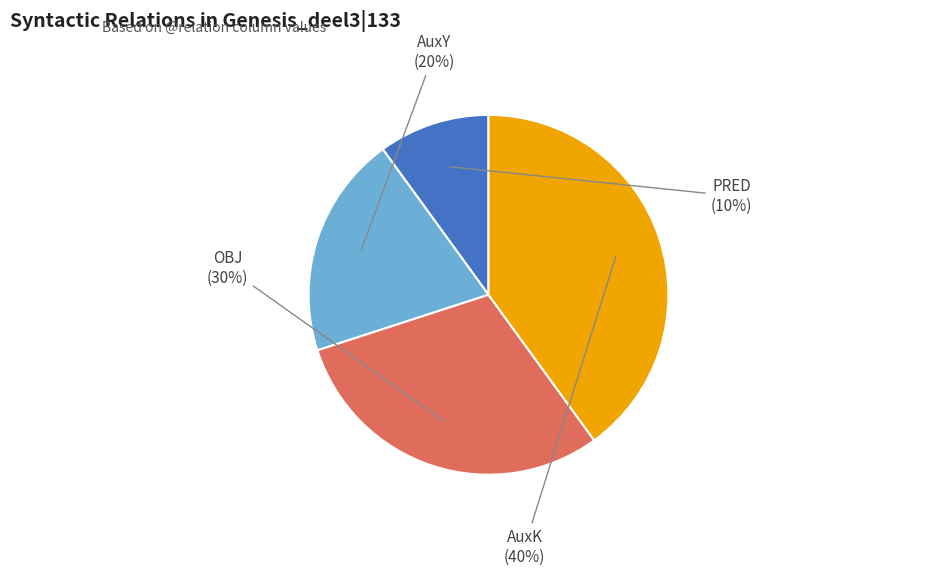

Between OBJ and PRED, which is larger?

OBJ